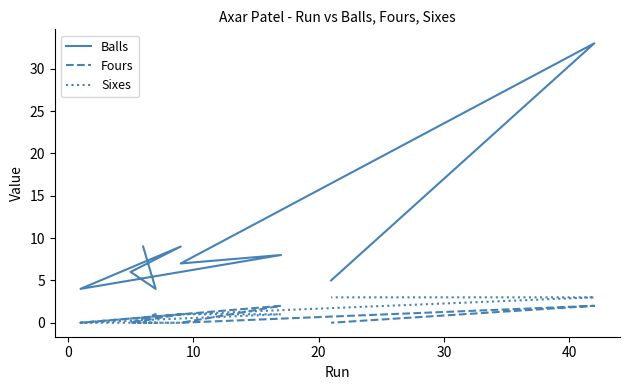

In Fours, how many points are lower than both neighbors (excluding endpoints)?

3